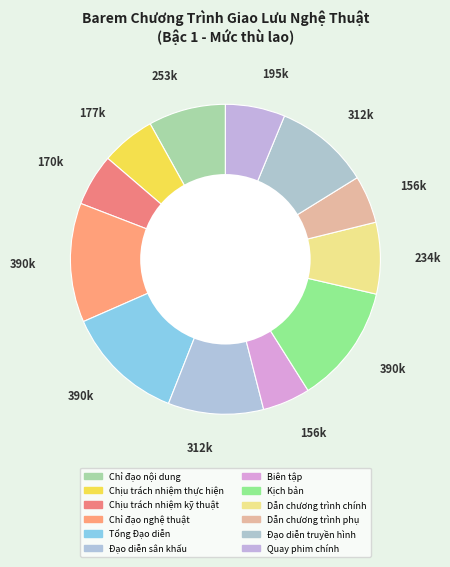

Is it true that Tổng Đạo diễn is 12% of the pie?

True